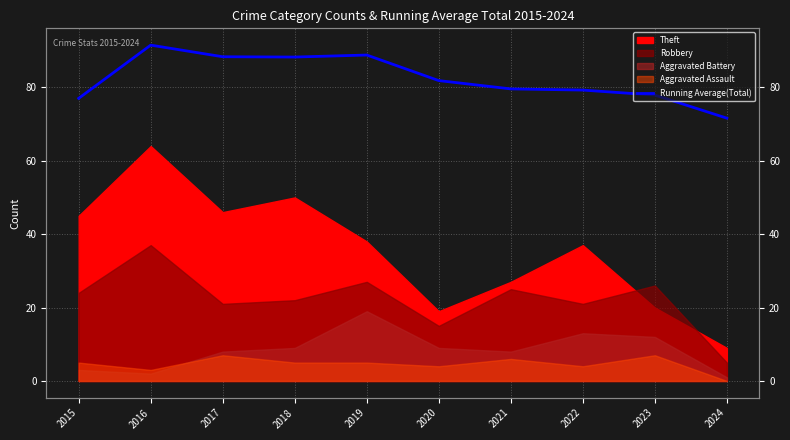

List the labels in order of value, largest first.

2016, 2019, 2017, 2018, 2020, 2021, 2022, 2023, 2015, 2024